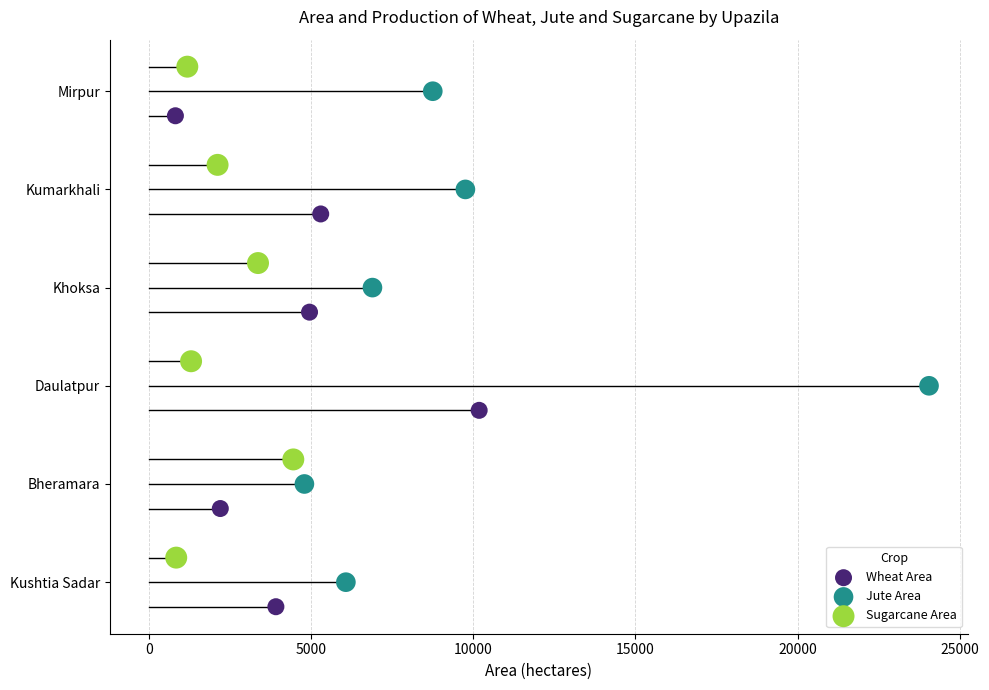

Which series contains the lowest Y value?

Wheat Area